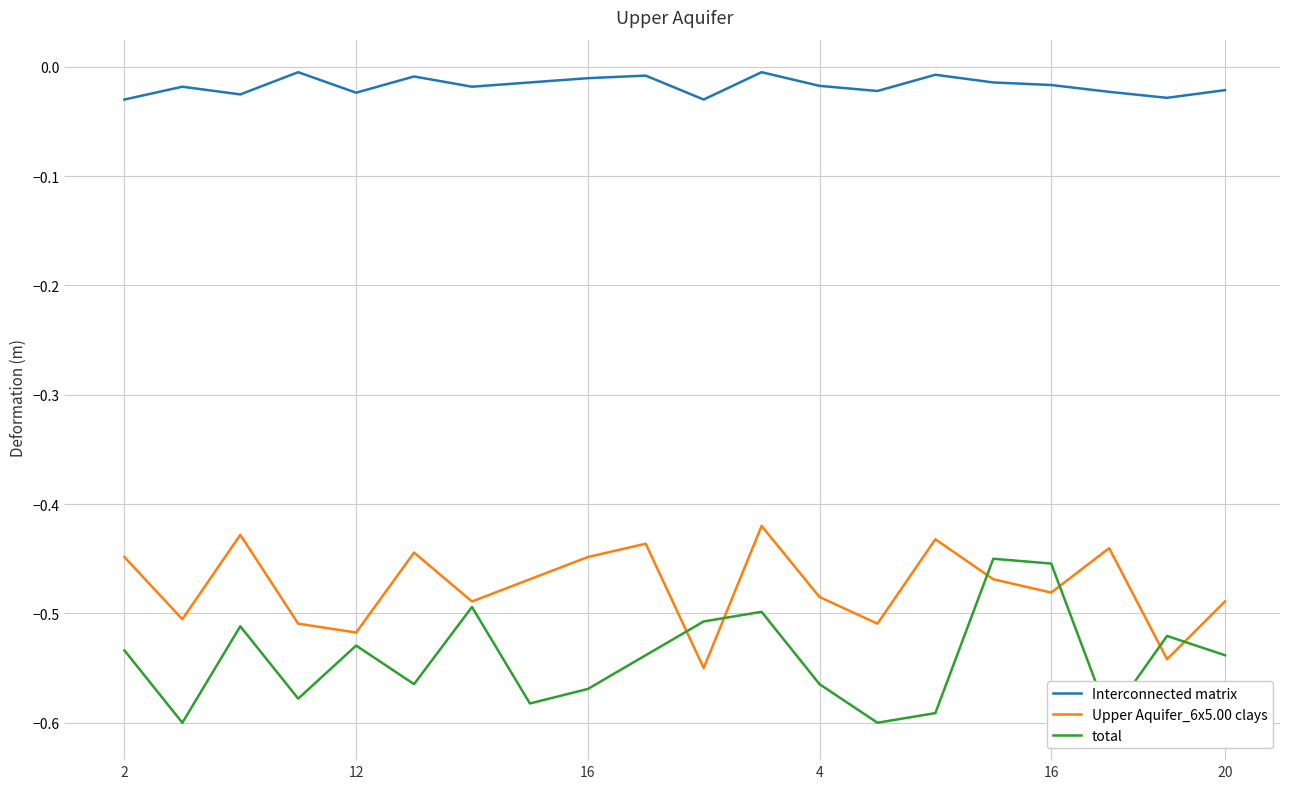

Which series has the largest total across all categories?

Interconnected matrix